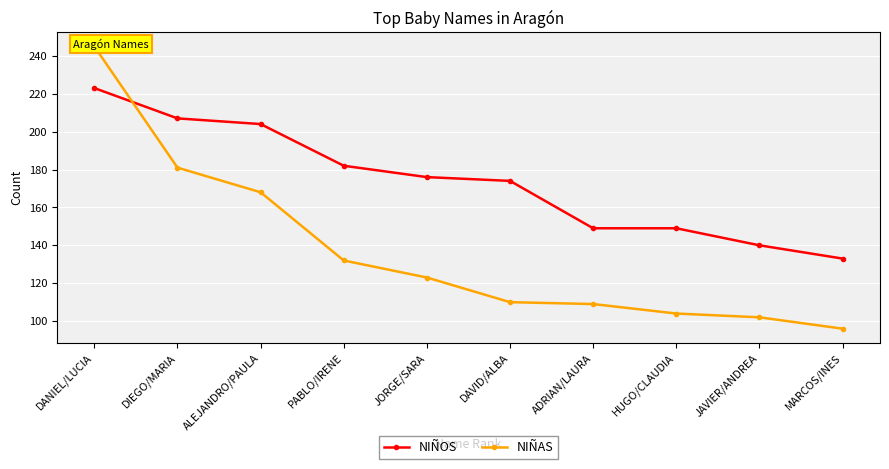

After their last crossing, which series has the higher values: NIÑAS or NIÑOS?

NIÑOS